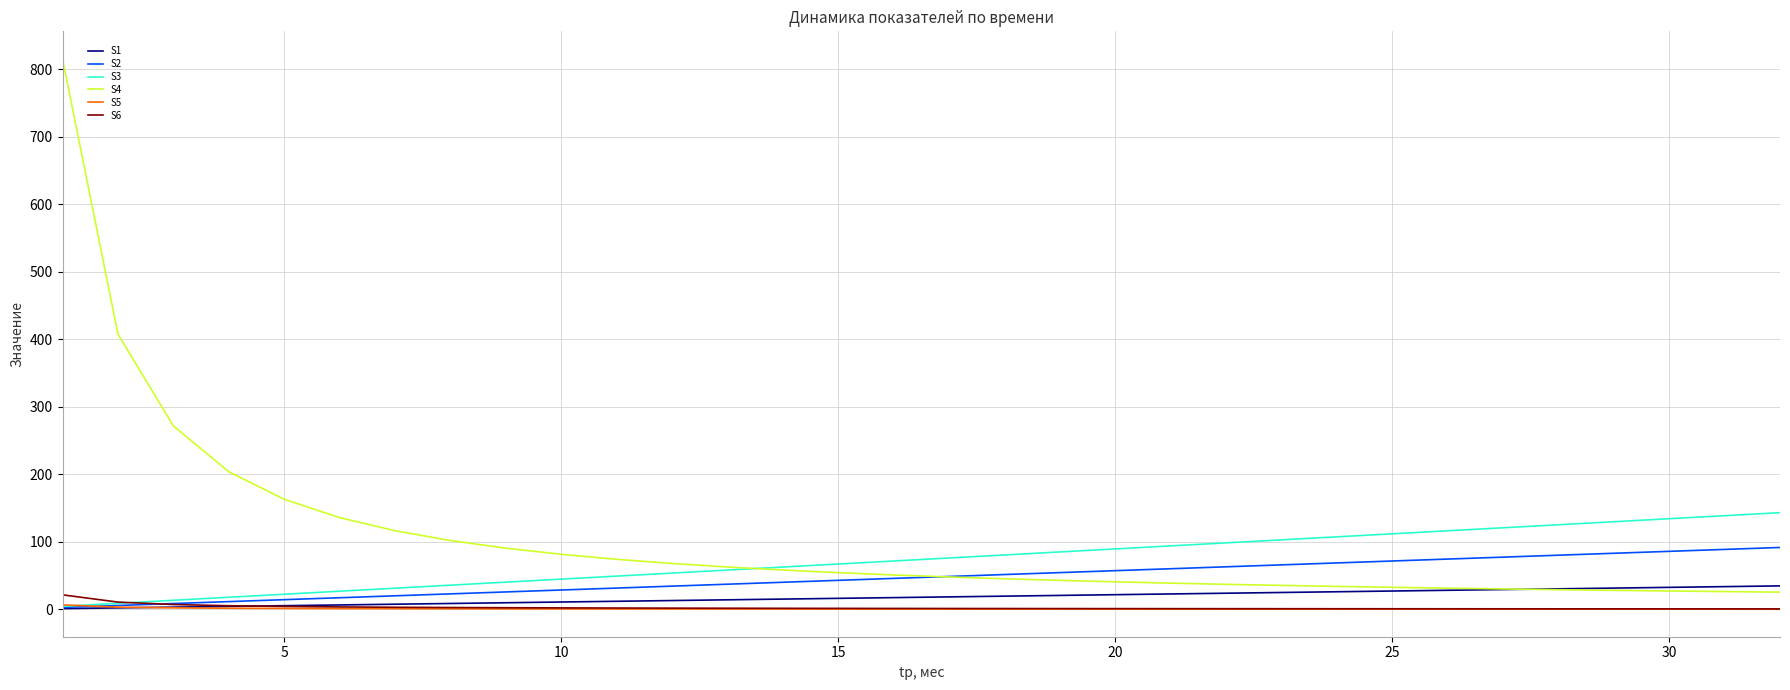

What is the greatest value displayed?

815.3